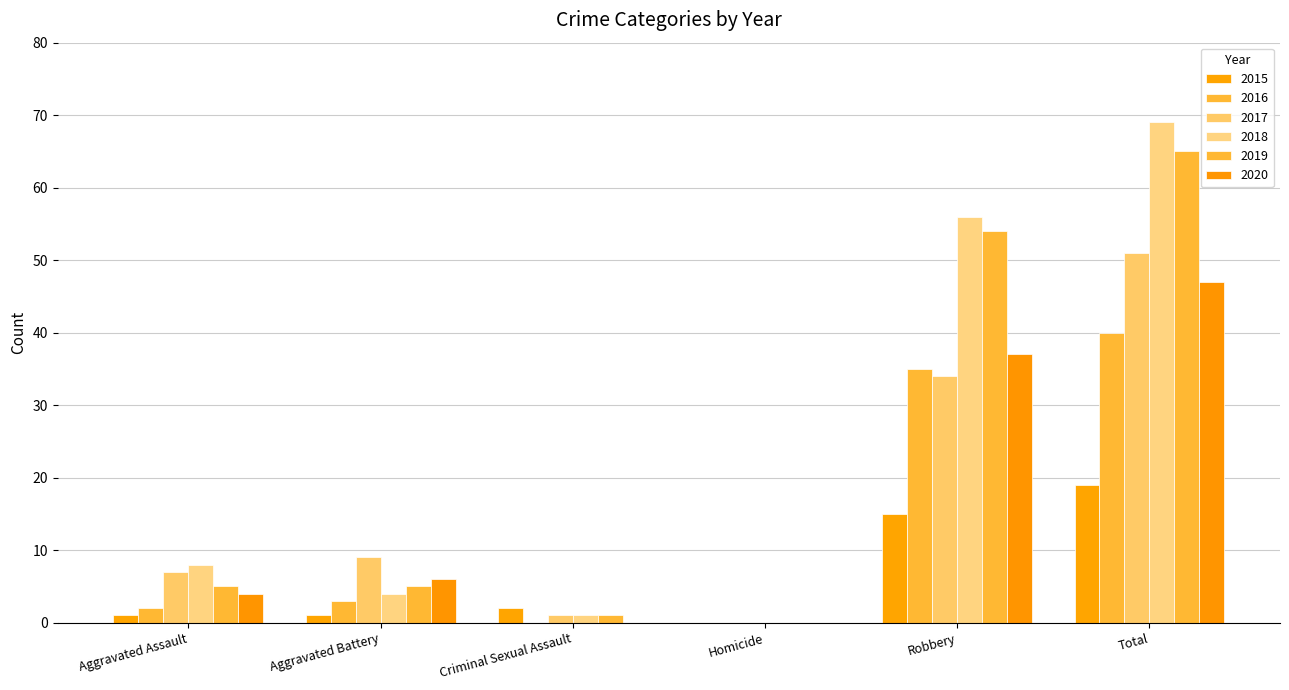

How many categories are shown in the chart?

6